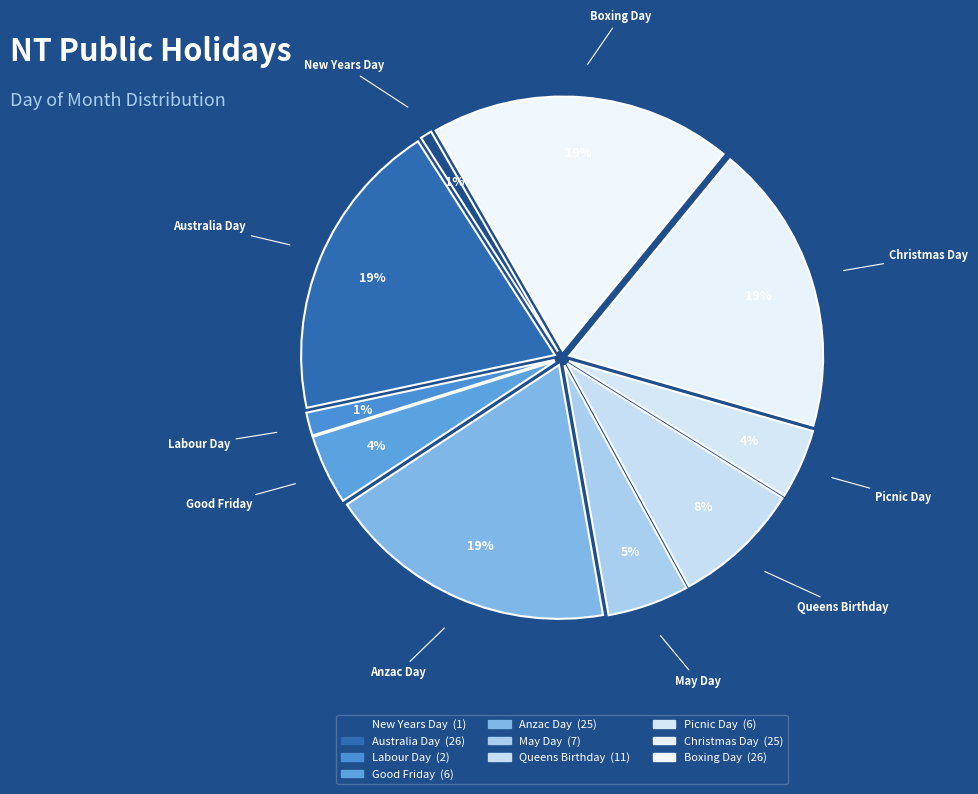

To the nearest percent, what portion does Boxing Day represent?

19%